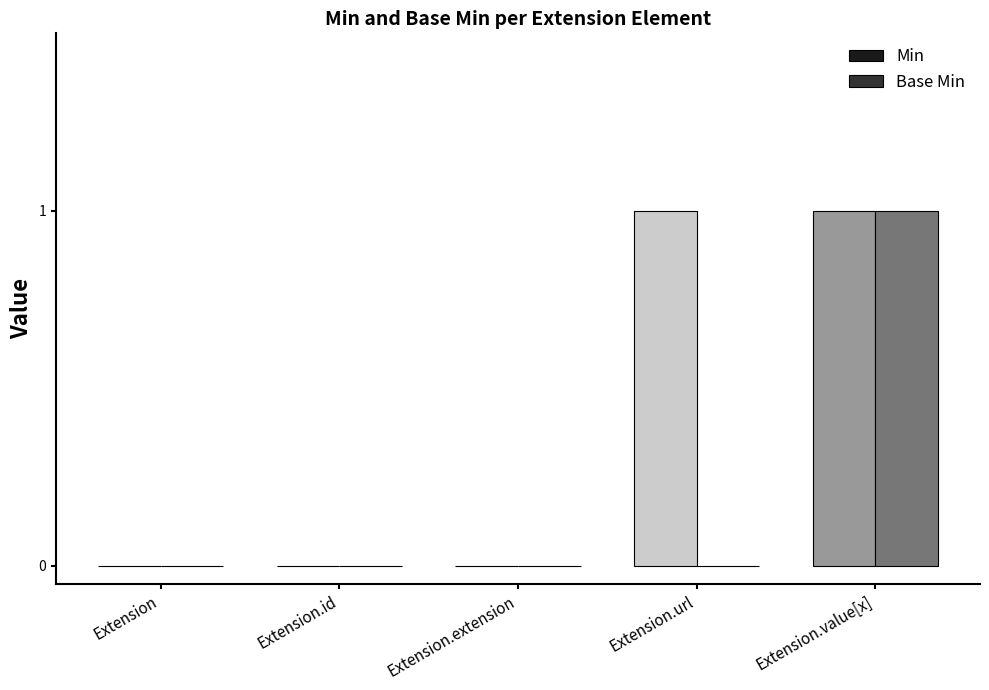

Reading right to left, list all the values displayed in this chart.

Min: Extension.value[x]=1	Extension.url=1	Extension.extension=0	Extension.id=0	Extension=0
Base Min: Extension.value[x]=1	Extension.url=0	Extension.extension=0	Extension.id=0	Extension=0